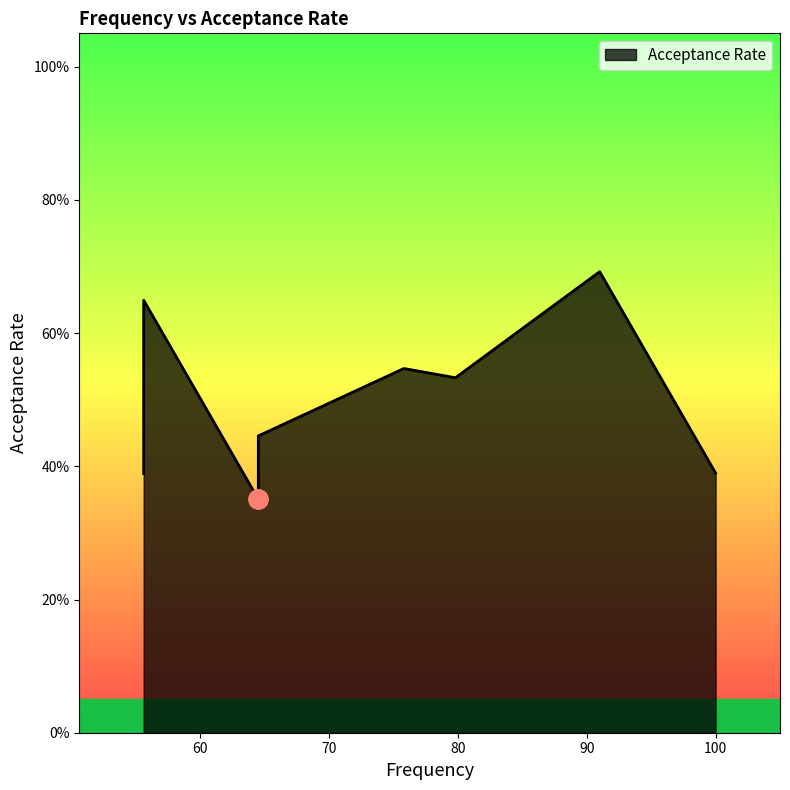

What is the difference between the second highest and second lowest values?

0.3